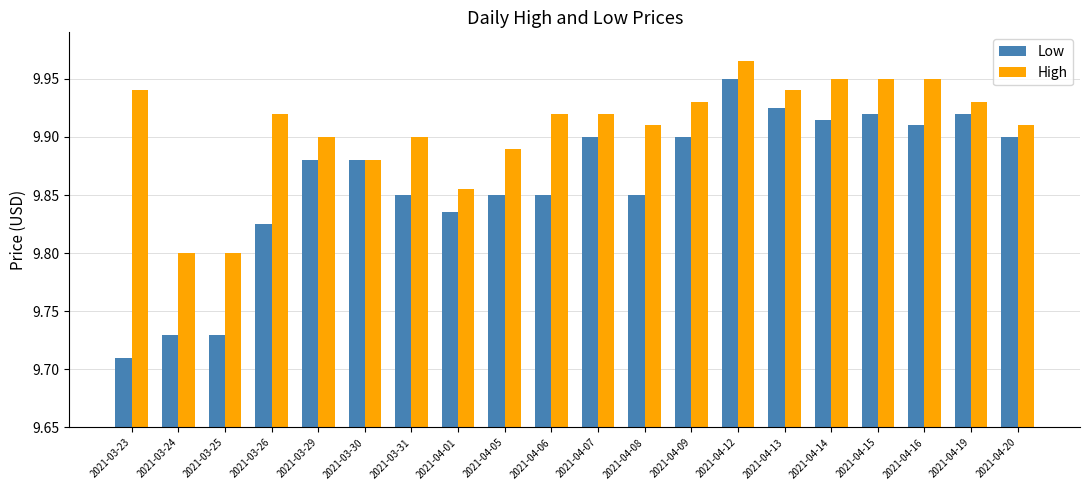

Is it true that High equals 2.9 at 2021-04-08?

False